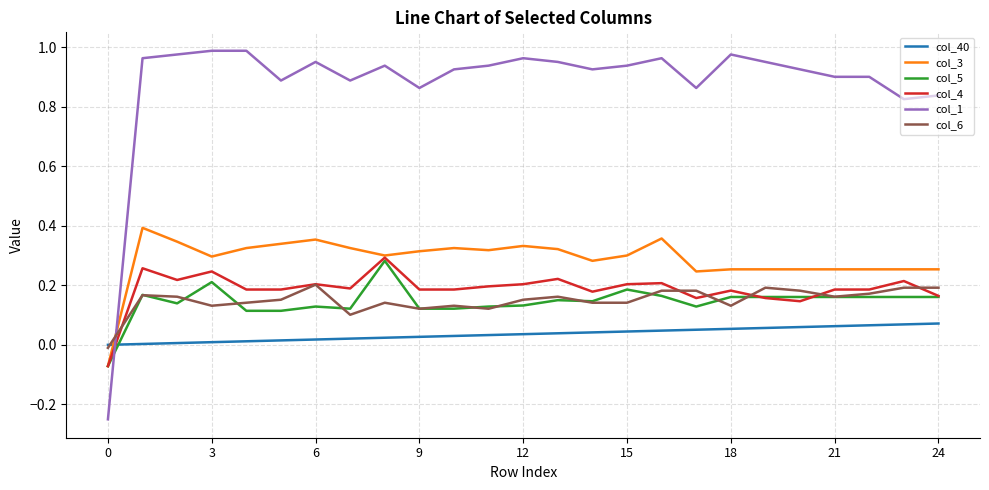

After their last crossing, which series has the higher values: col_40 or col_6?

col_6